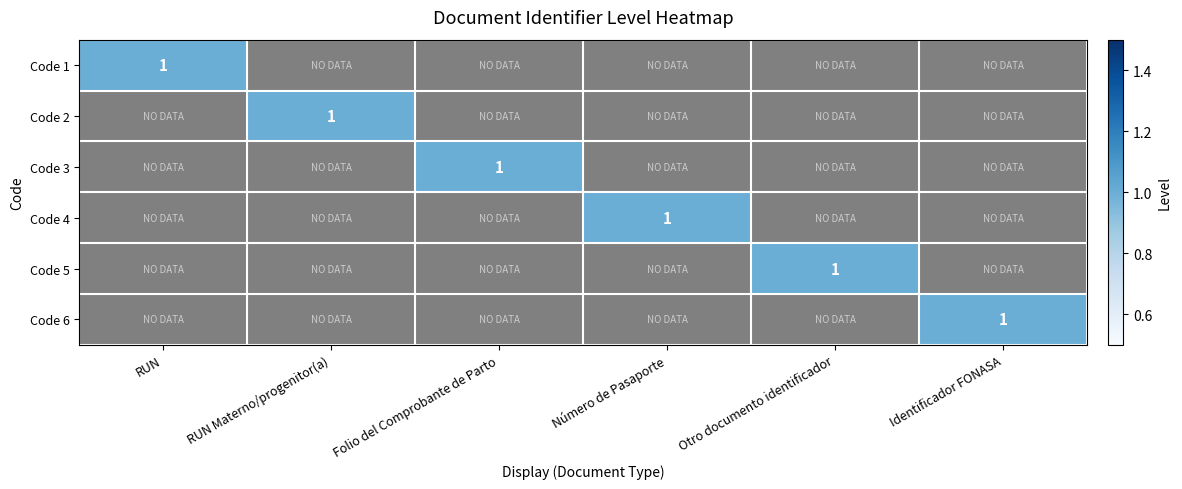

At how many categories does at least one series exceed 0?

6